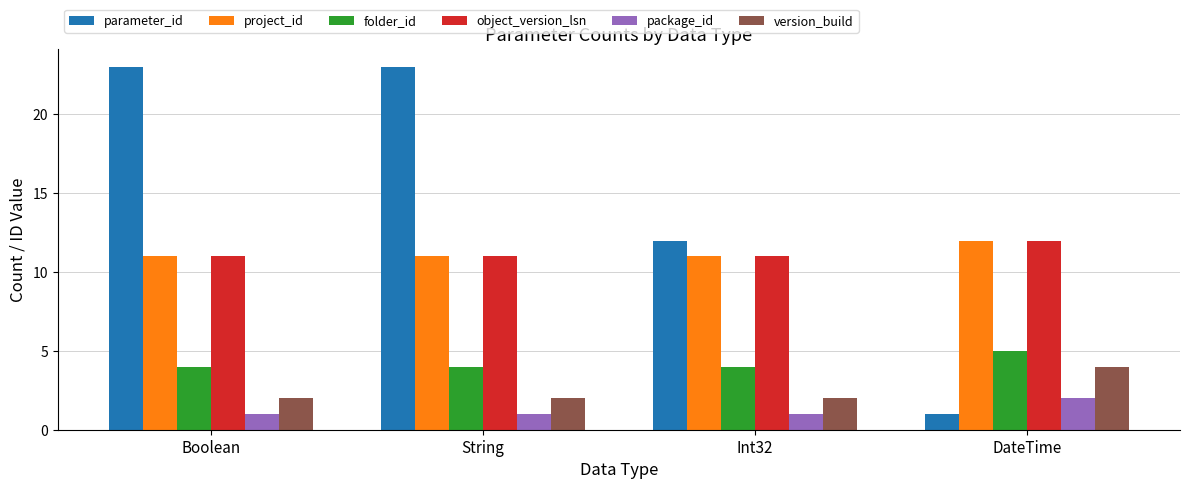

Is the value of object_version_lsn at Int32 greater than the value of folder_id at String?

Yes